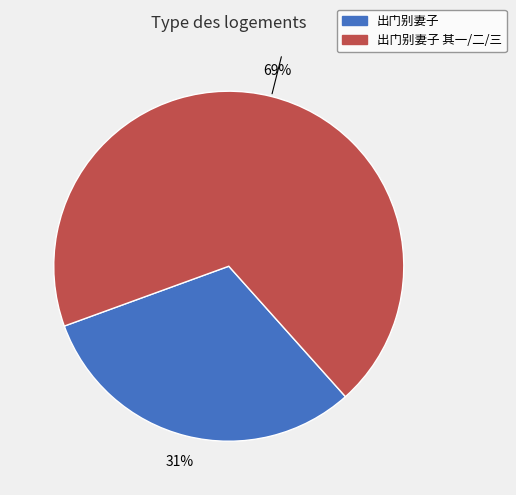

Is there a majority slice in this chart?

Yes